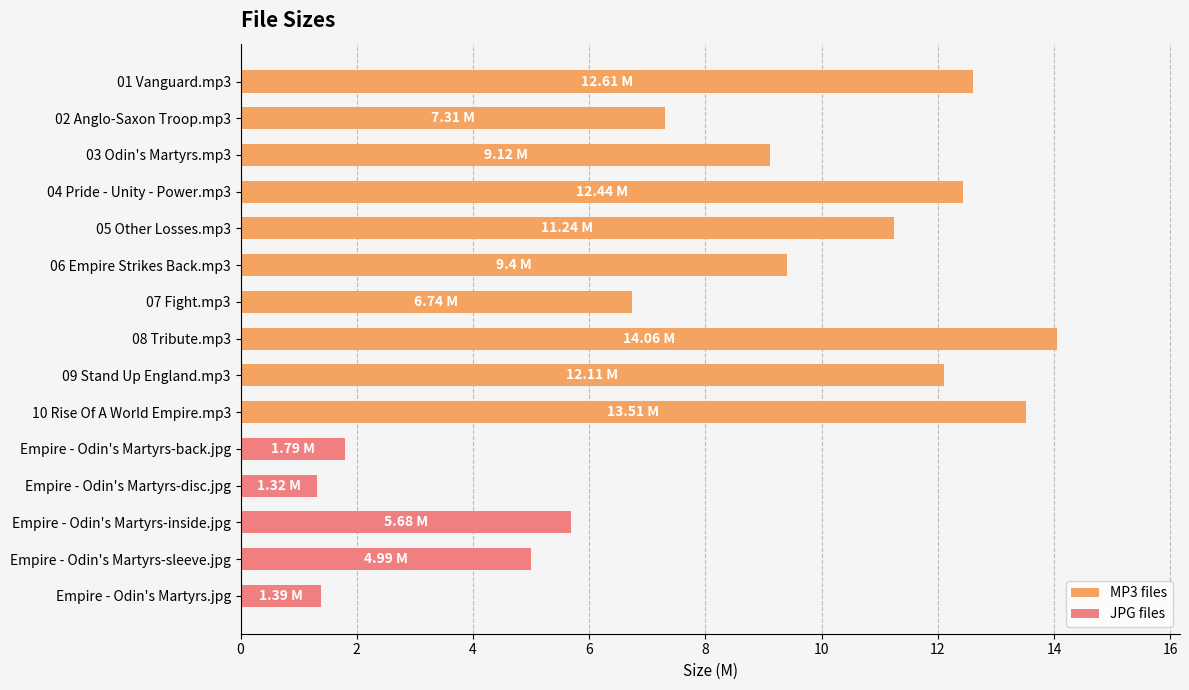

What is the change in value from 03 Odin's Martyrs.mp3 to Empire - Odin's Martyrs-disc.jpg?

-7.8